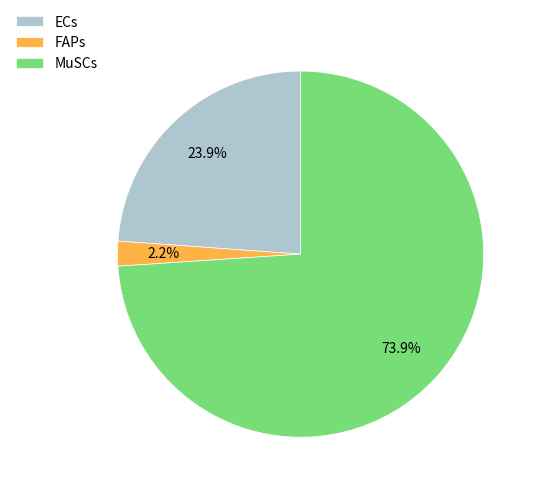

Count the number of slices in the pie.

3